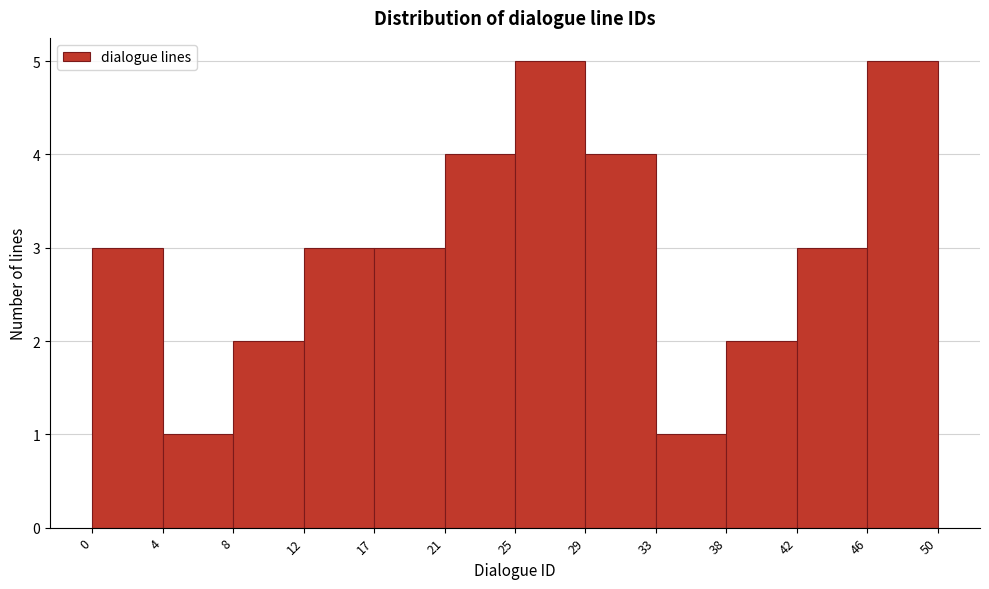

Reading left to right, transcribe this chart: for each bar, give the range it covers on the x-axis and its height. The values are not printed on the chart, so give them approximately, as read against the axis.

0 to 4: 3
4 to 8: 1
8 to 12: 2
12 to 17: 3
17 to 21: 3
21 to 25: 4
25 to 29: 5
29 to 33: 4
33 to 38: 1
38 to 42: 2
42 to 46: 3
46 to 50: 5